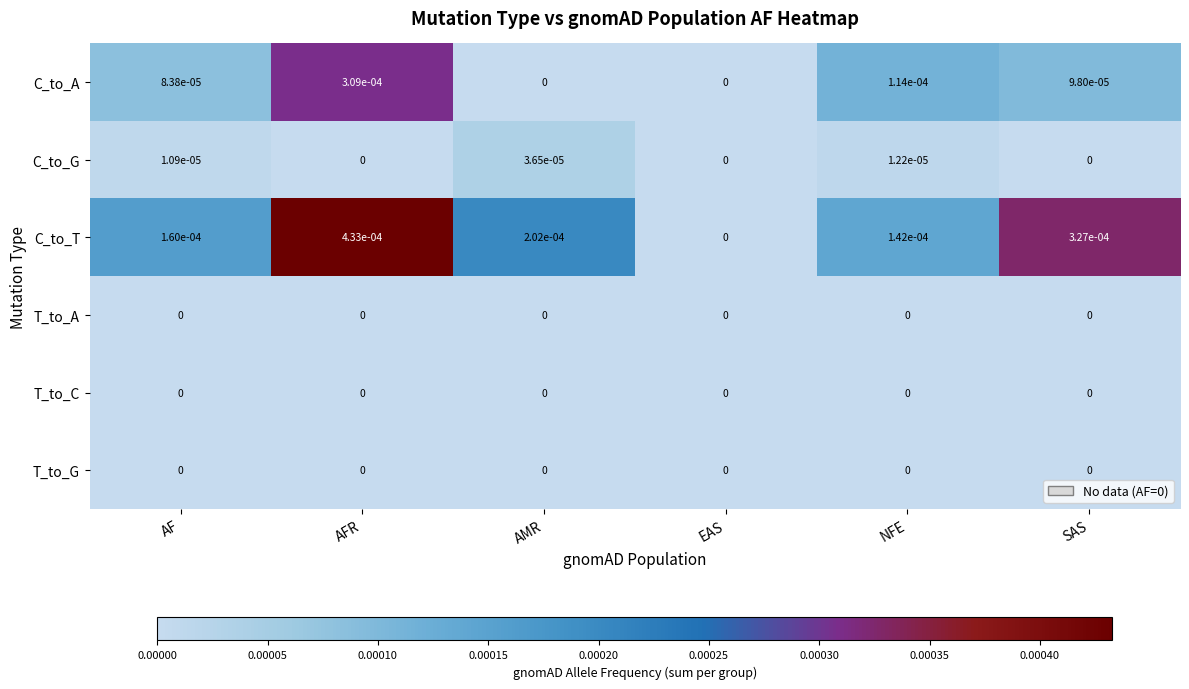

Which series has the largest total across all categories?

C_to_T